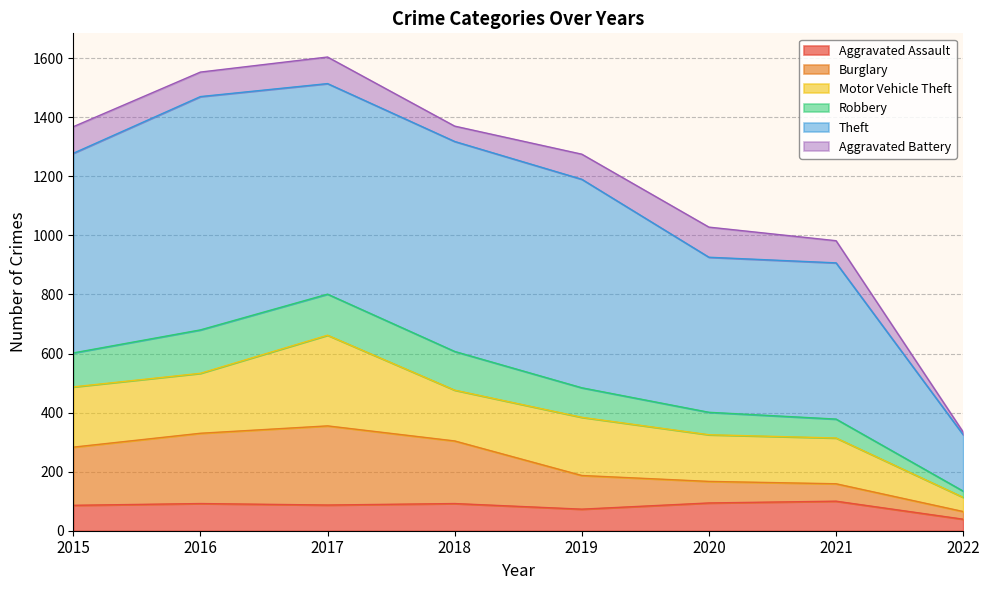

How many lines are shown in the chart?

6